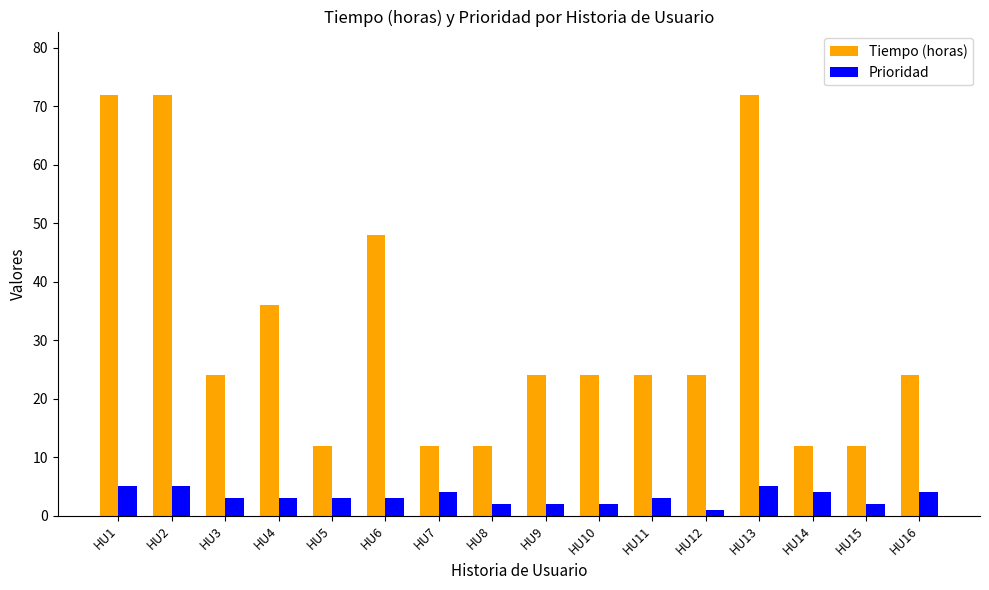

Does the chart contain any negative values?

No